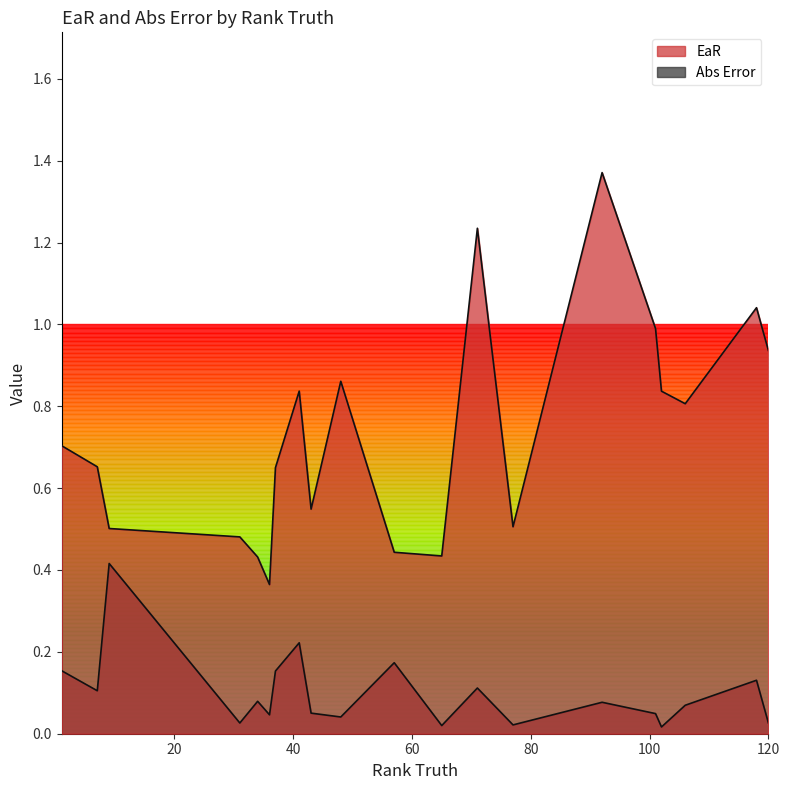

At 31, list the series in order from largest to smallest.

EaR, Abs Error